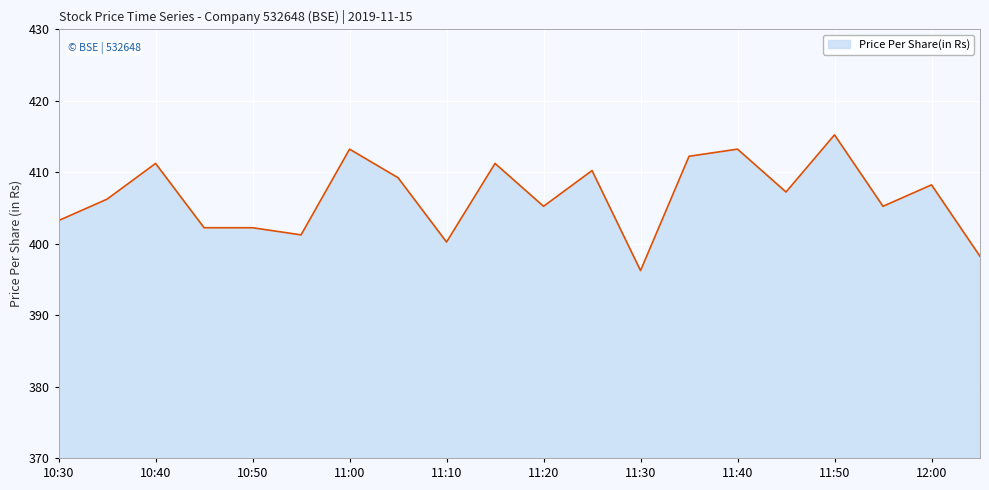

What is the minimum value shown in the chart?

396.2